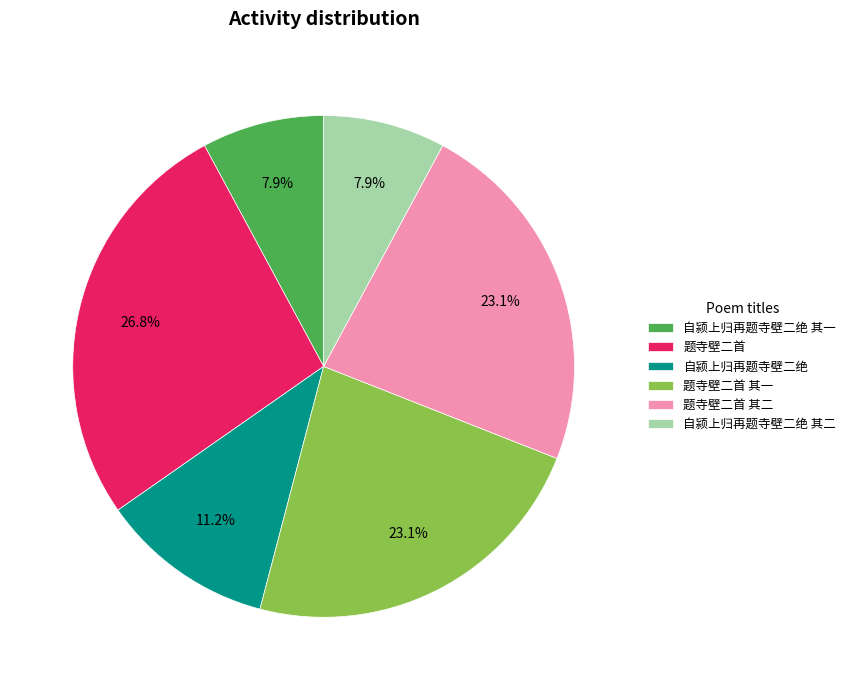

To the nearest percent, what is the difference between the 题寺壁二首 and 题寺壁二首 其二 slice percentages?

4%